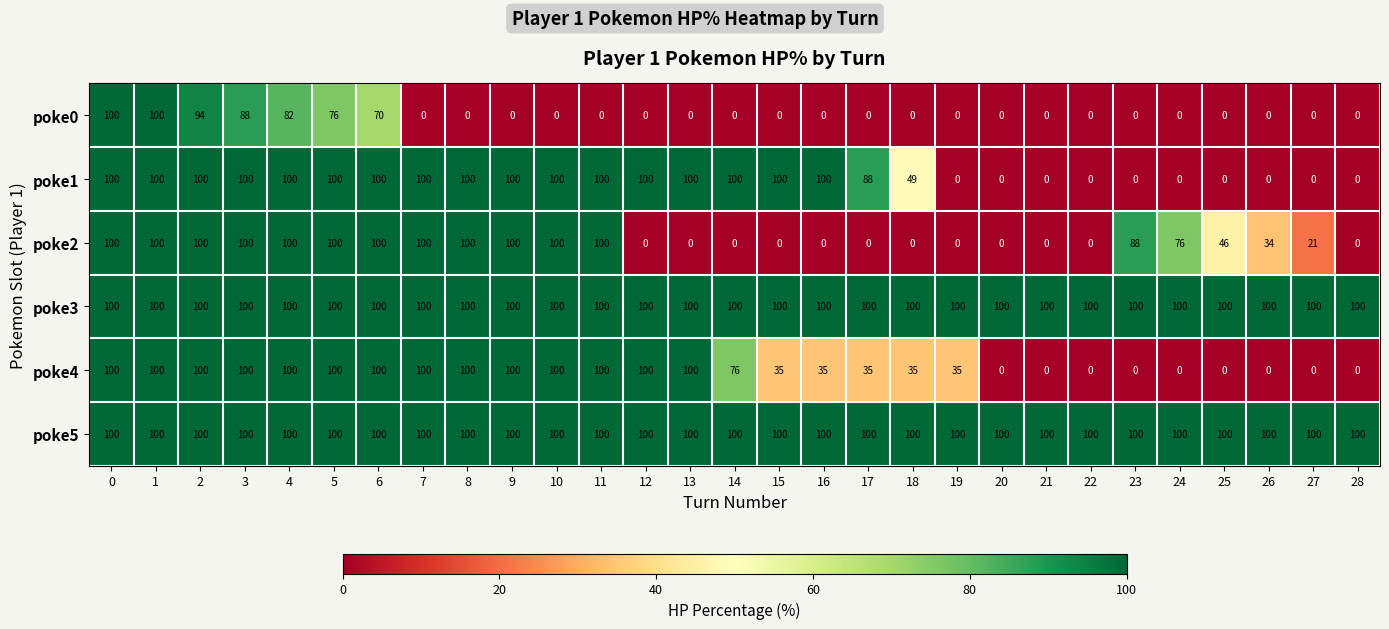

The value of poke4 at 21 is -55. True or false?

False